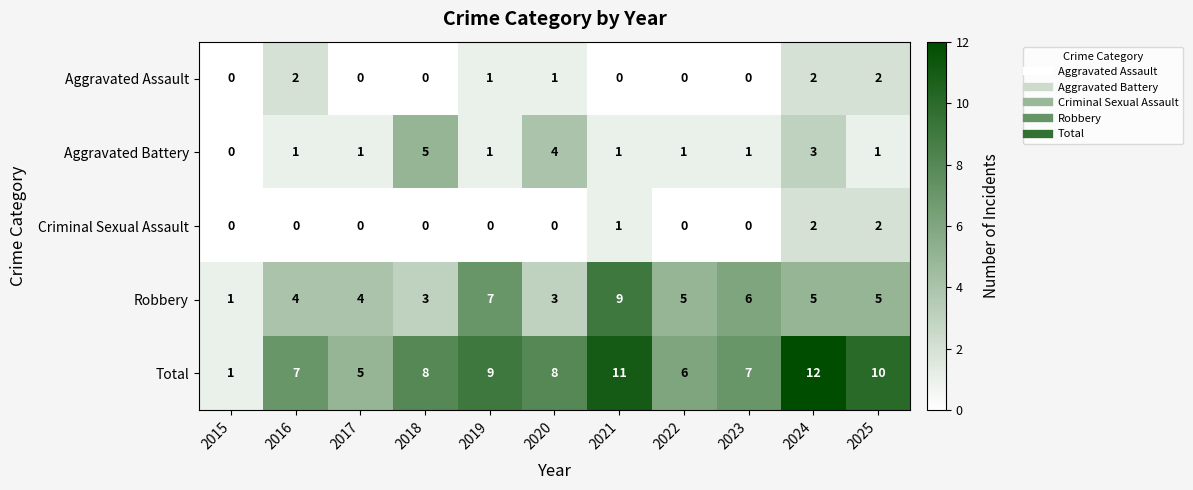

How many Aggravated Battery values are between 1 and 3?

8